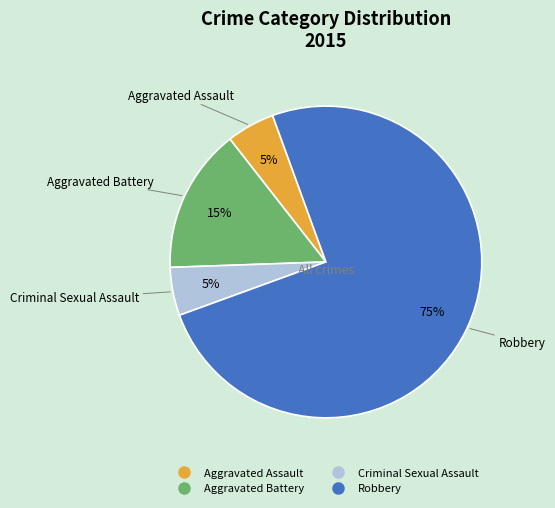

Is there any slice that represents more than half of the pie?

Yes